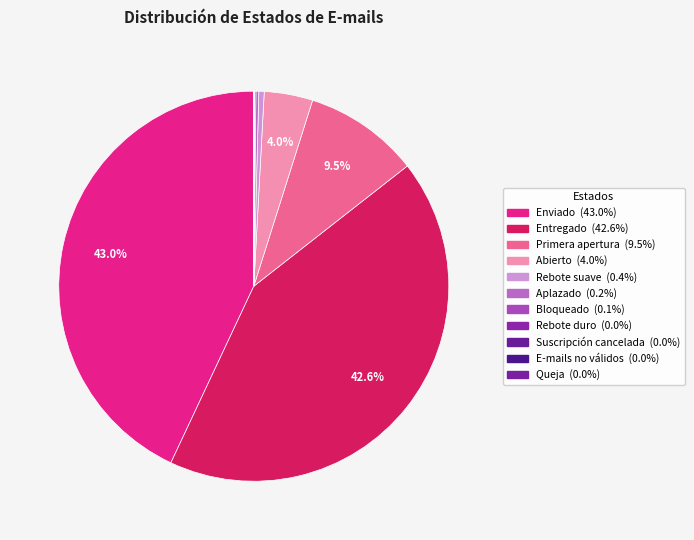

Is the sum of Primera apertura and E-mails no válidos greater than half?

No